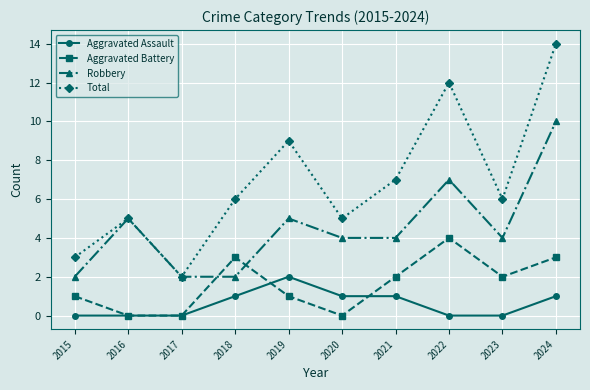

At which category does Robbery reach its first local peak?

2016